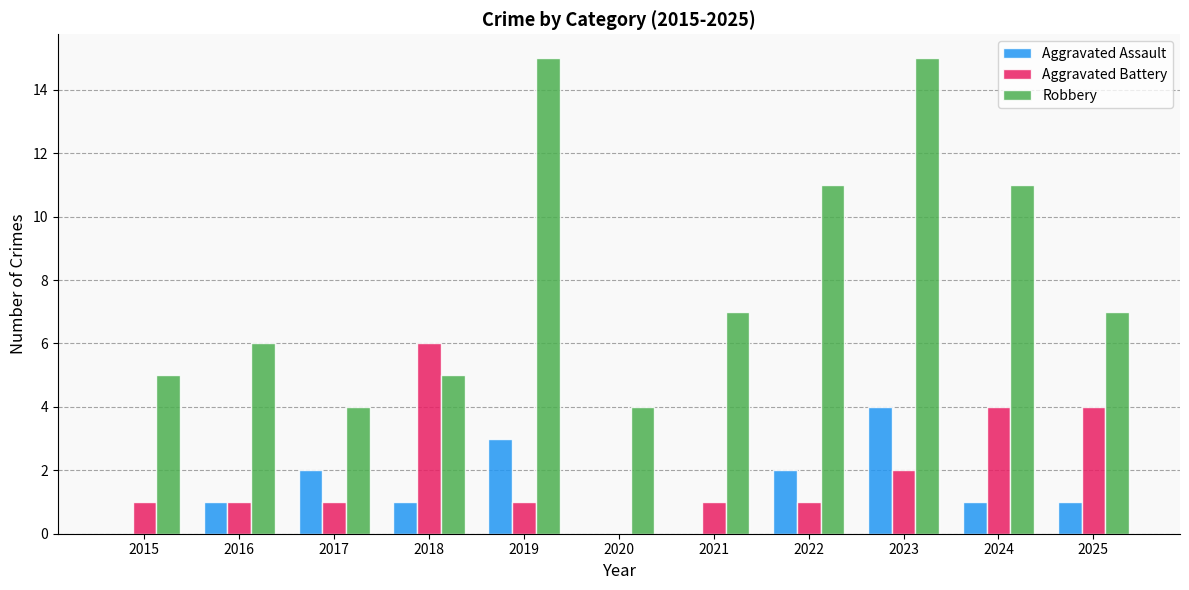

Which series has the largest range (max minus min)?

Robbery